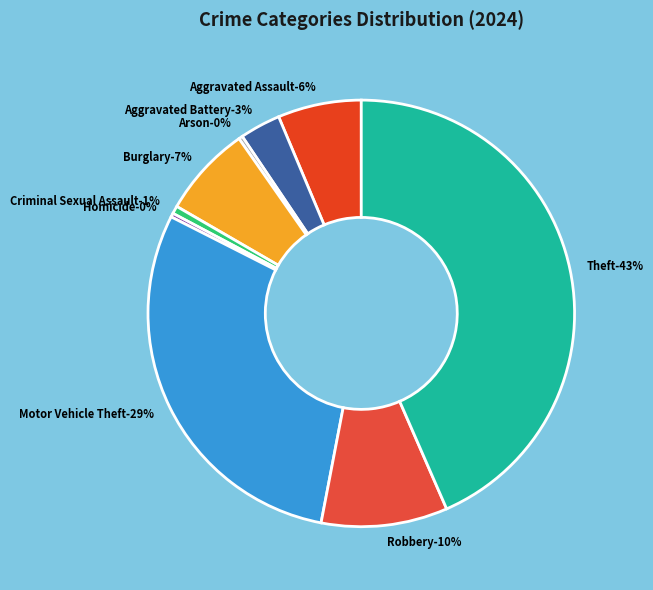

Is it true that Homicide is 9% of the pie?

False